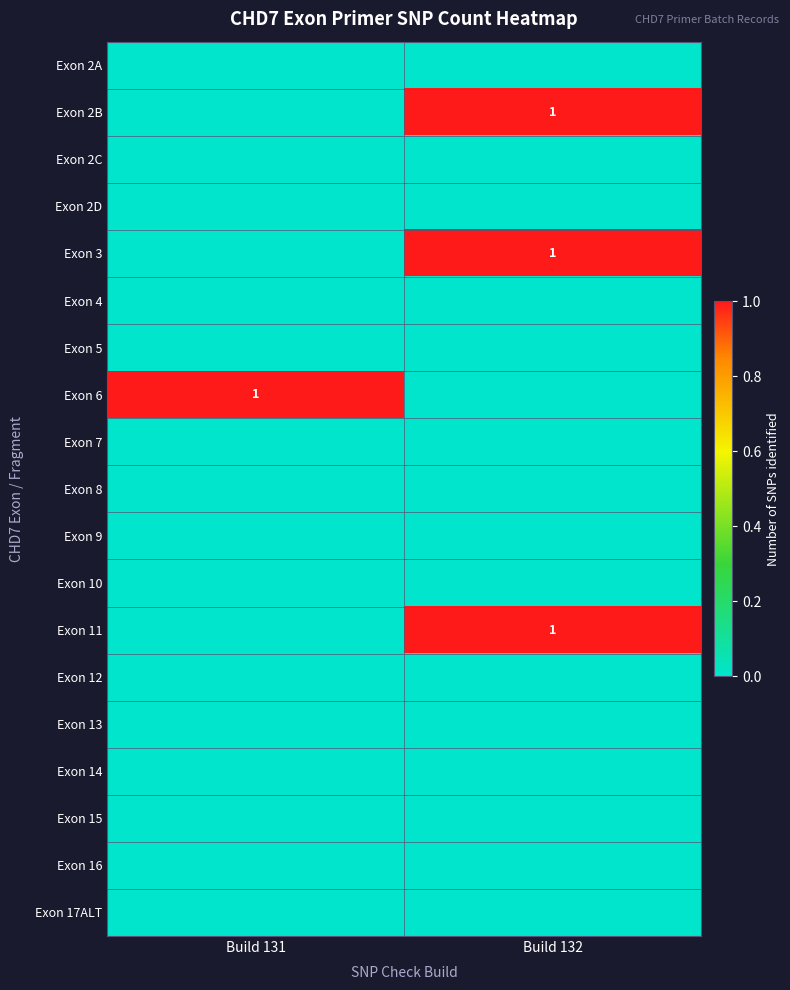

What is the difference between the highest and lowest values at Build 131?

1